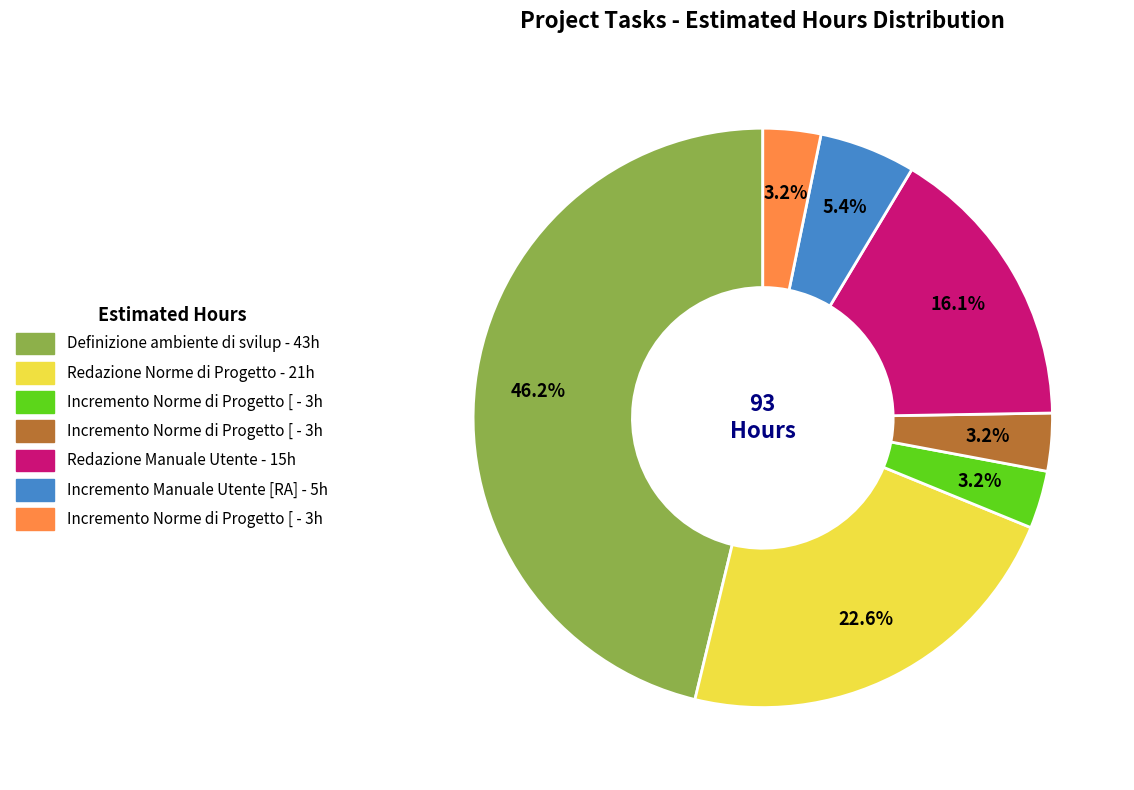

Is there any slice that represents more than half of the pie?

No